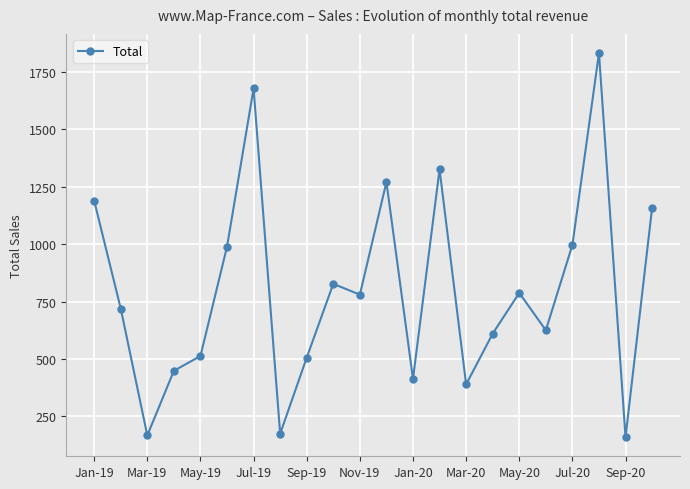

What is the sum of all values?

17555.2